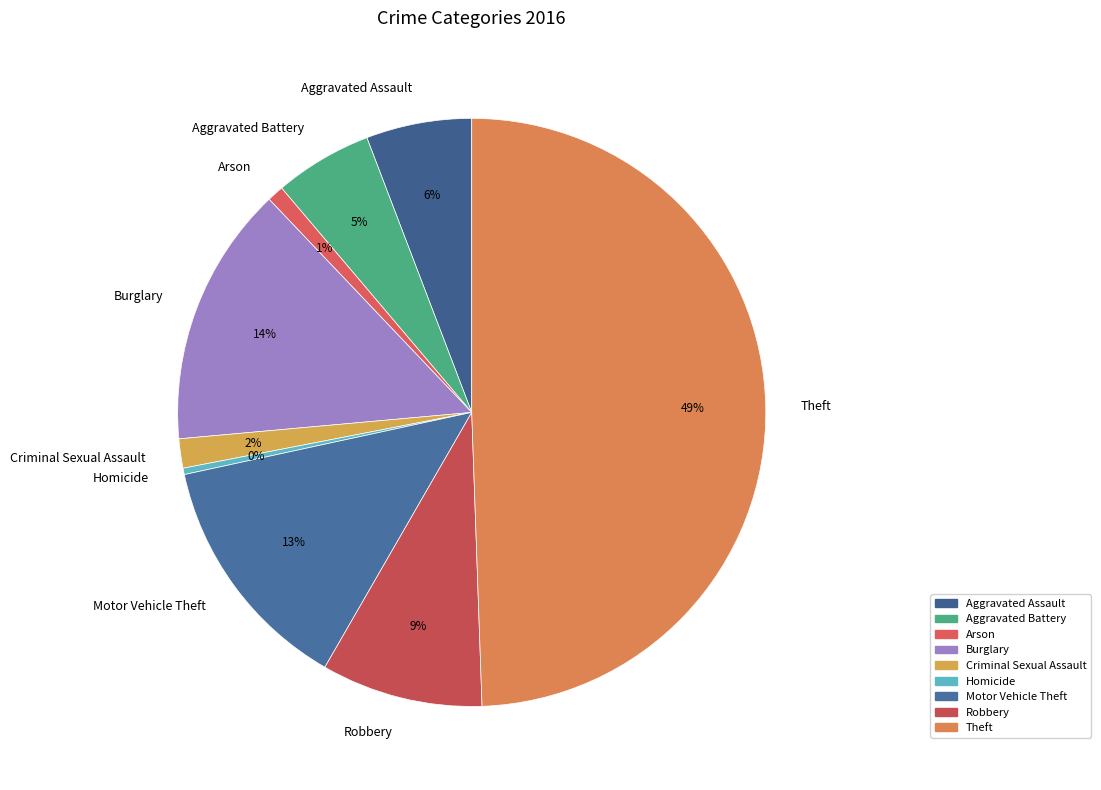

True or false: Burglary accounts for 14% of the total.

True